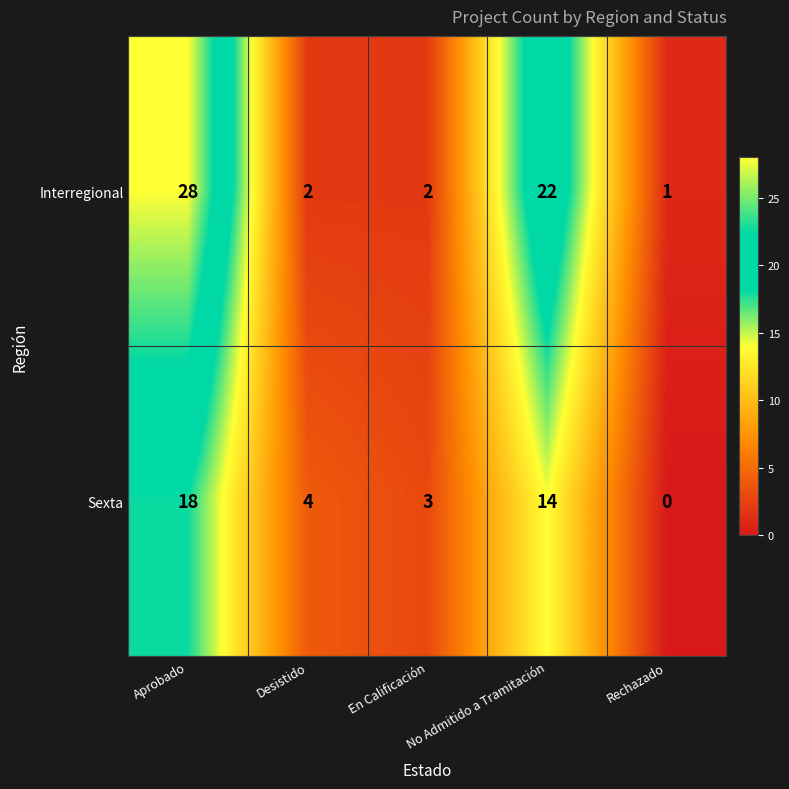

How many series are shown in this chart?

2